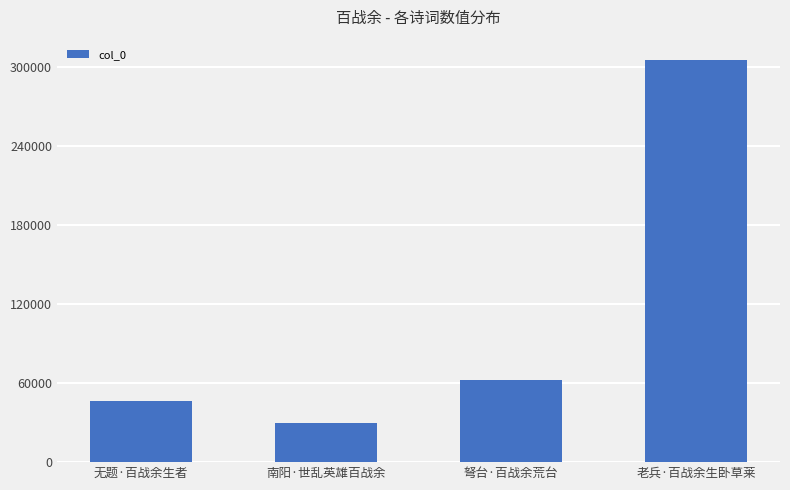

What is the minimum value shown in the chart?

29355